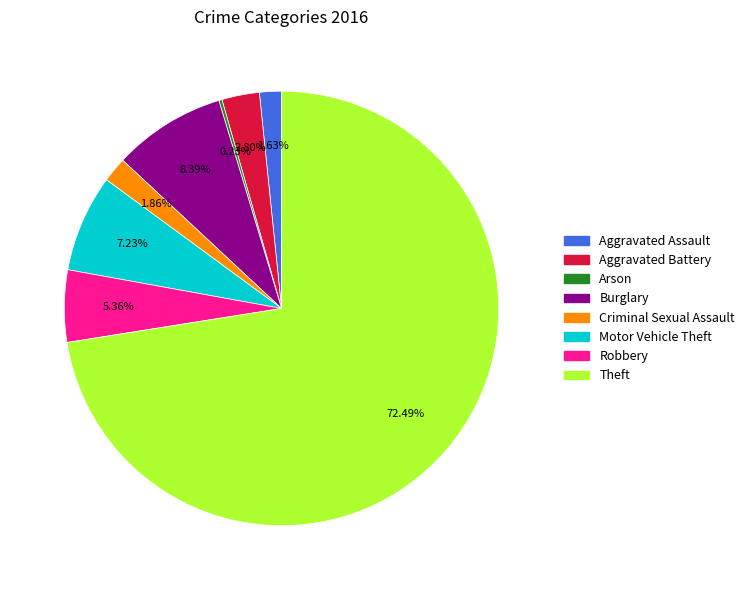

Which has a higher value, Aggravated Battery or Criminal Sexual Assault?

Aggravated Battery